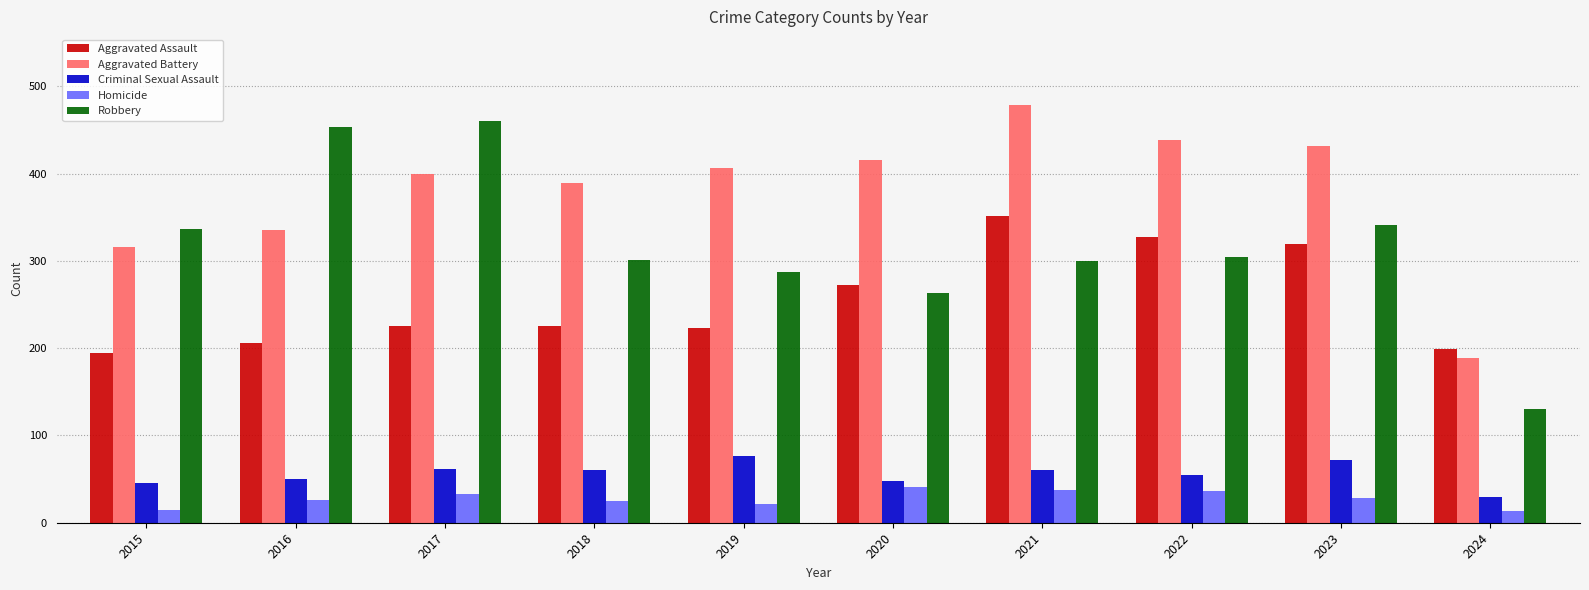

Does the chart contain stacked bars?

No